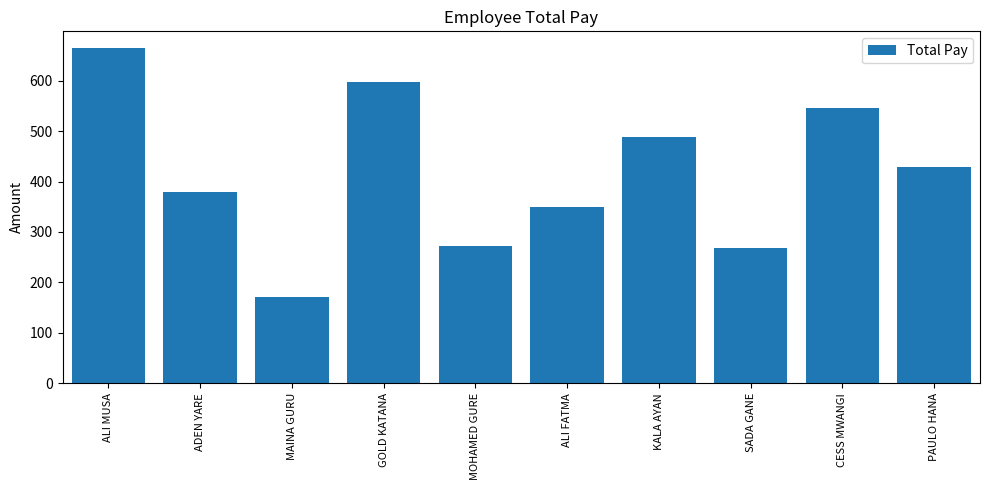

What is the sum of the values at GOLD KATANA and MAINA GURU?

768.0